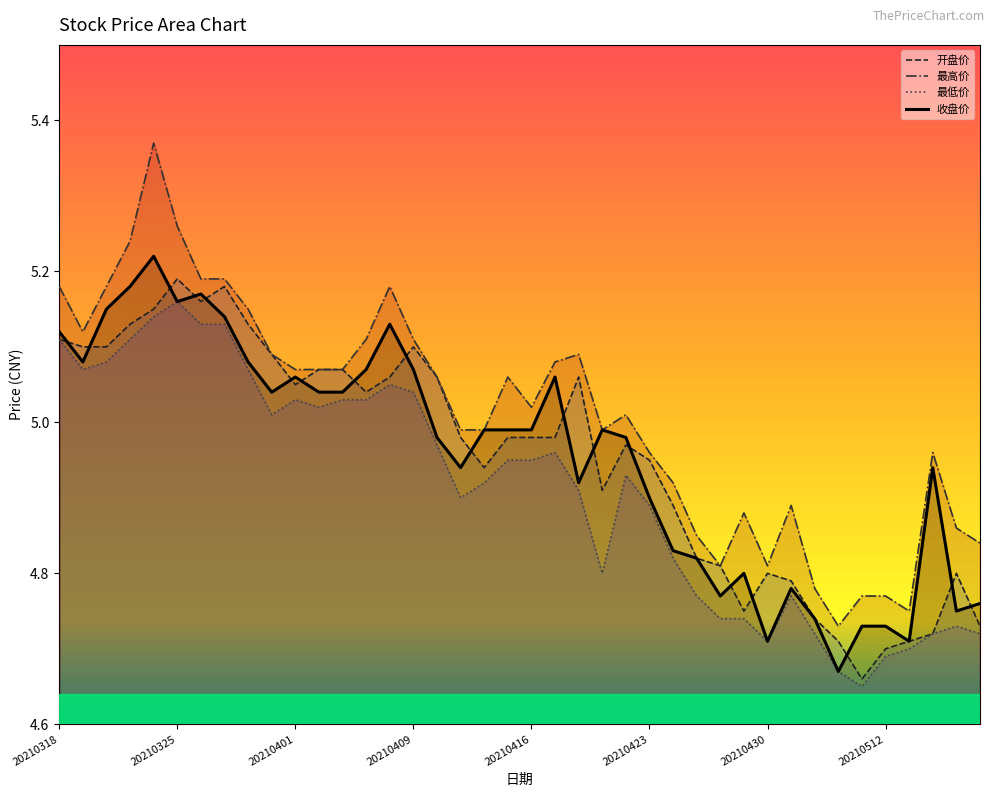

Reading left to right, list all the values displayed in this chart.

开盘价: 20210318=5.1	20210319=5.1	20210322=5.1	20210323=5.1	20210324=5.2	20210325=5.2	20210326=5.2	20210329=5.2	20210330=5.1	20210331=5.1	20210401=5.0	20210402=5.1	20210406=5.1	20210407=5.0	20210408=5.1	20210409=5.1	20210412=5.1	20210413=5.0	20210414=4.9	20210415=5.0	20210416=5.0	20210419=5.0	20210420=5.1	20210421=4.9	20210422=5.0	20210423=5.0	20210426=4.9	20210427=4.8	20210428=4.8	20210429=4.8	20210430=4.8	20210506=4.8	20210507=4.7	20210510=4.7	20210511=4.7	20210512=4.7	20210513=4.7	20210514=4.7	20210517=4.8	20210518=4.7
最高价: 20210318=5.2	20210319=5.1	20210322=5.2	20210323=5.2	20210324=5.4	20210325=5.3	20210326=5.2	20210329=5.2	20210330=5.2	20210331=5.1	20210401=5.1	20210402=5.1	20210406=5.1	20210407=5.1	20210408=5.2	20210409=5.1	20210412=5.1	20210413=5.0	20210414=5.0	20210415=5.1	20210416=5.0	20210419=5.1	20210420=5.1	20210421=5.0	20210422=5.0	20210423=5.0	20210426=4.9	20210427=4.8	20210428=4.8	20210429=4.9	20210430=4.8	20210506=4.9	20210507=4.8	20210510=4.7	20210511=4.8	20210512=4.8	20210513=4.8	20210514=5.0	20210517=4.9	20210518=4.8
最低价: 20210318=5.1	20210319=5.1	20210322=5.1	20210323=5.1	20210324=5.1	20210325=5.2	20210326=5.1	20210329=5.1	20210330=5.1	20210331=5.0	20210401=5.0	20210402=5.0	20210406=5.0	20210407=5.0	20210408=5.0	20210409=5.0	20210412=5.0	20210413=4.9	20210414=4.9	20210415=5.0	20210416=5.0	20210419=5.0	20210420=4.9	20210421=4.8	20210422=4.9	20210423=4.9	20210426=4.8	20210427=4.8	20210428=4.7	20210429=4.7	20210430=4.7	20210506=4.8	20210507=4.7	20210510=4.7	20210511=4.7	20210512=4.7	20210513=4.7	20210514=4.7	20210517=4.7	20210518=4.7
收盘价: 20210318=5.1	20210319=5.1	20210322=5.2	20210323=5.2	20210324=5.2	20210325=5.2	20210326=5.2	20210329=5.1	20210330=5.1	20210331=5.0	20210401=5.1	20210402=5.0	20210406=5.0	20210407=5.1	20210408=5.1	20210409=5.1	20210412=5.0	20210413=4.9	20210414=5.0	20210415=5.0	20210416=5.0	20210419=5.1	20210420=4.9	20210421=5.0	20210422=5.0	20210423=4.9	20210426=4.8	20210427=4.8	20210428=4.8	20210429=4.8	20210430=4.7	20210506=4.8	20210507=4.7	20210510=4.7	20210511=4.7	20210512=4.7	20210513=4.7	20210514=4.9	20210517=4.8	20210518=4.8